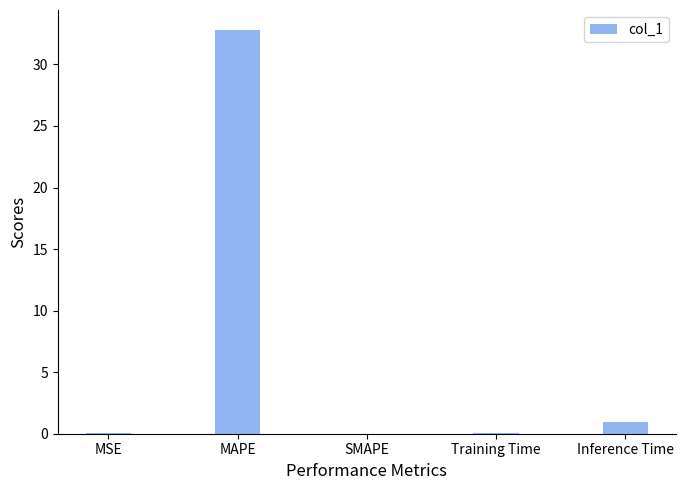

Which has a higher value, Inference Time or MSE?

Inference Time